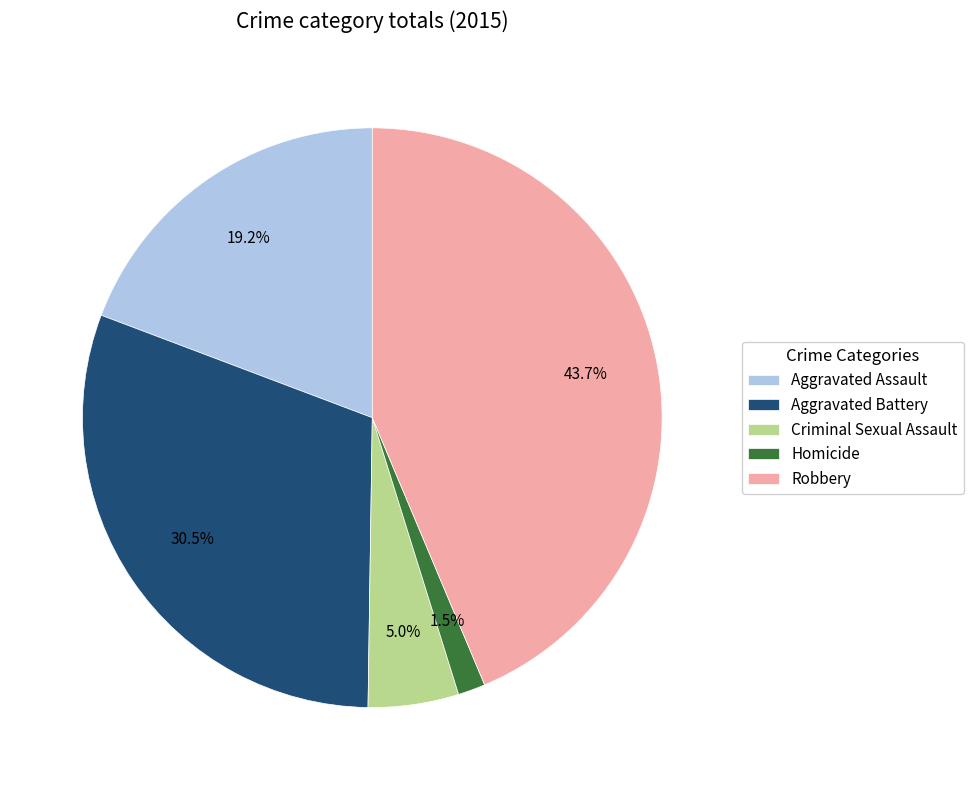

Rank the categories by value from highest to lowest.

Robbery, Aggravated Battery, Aggravated Assault, Criminal Sexual Assault, Homicide